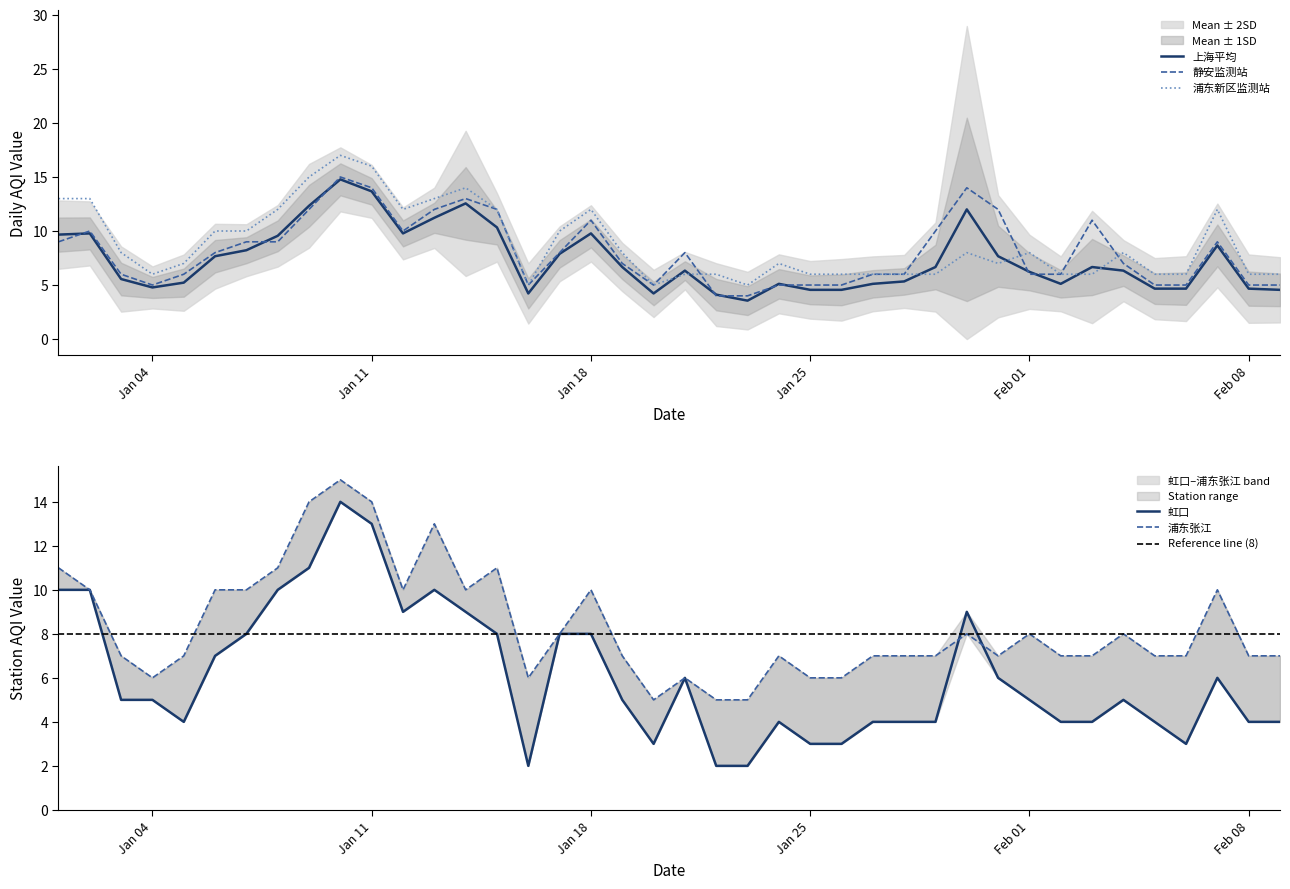

What is the sum of all 上海平均 values?

294.4